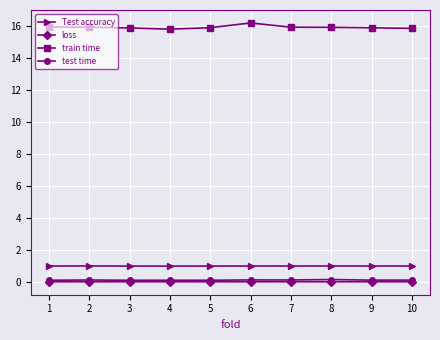

Is the value of Test accuracy at 4 greater than the value of test time at 4?

Yes